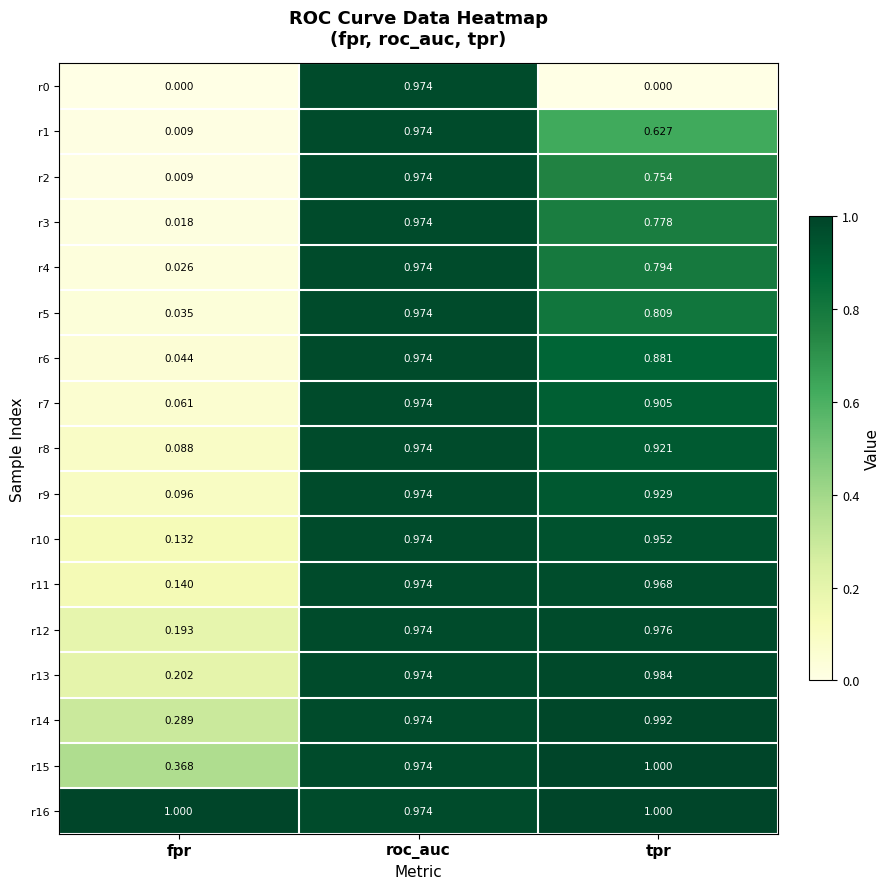

At which label is r15 closest to 0?

fpr